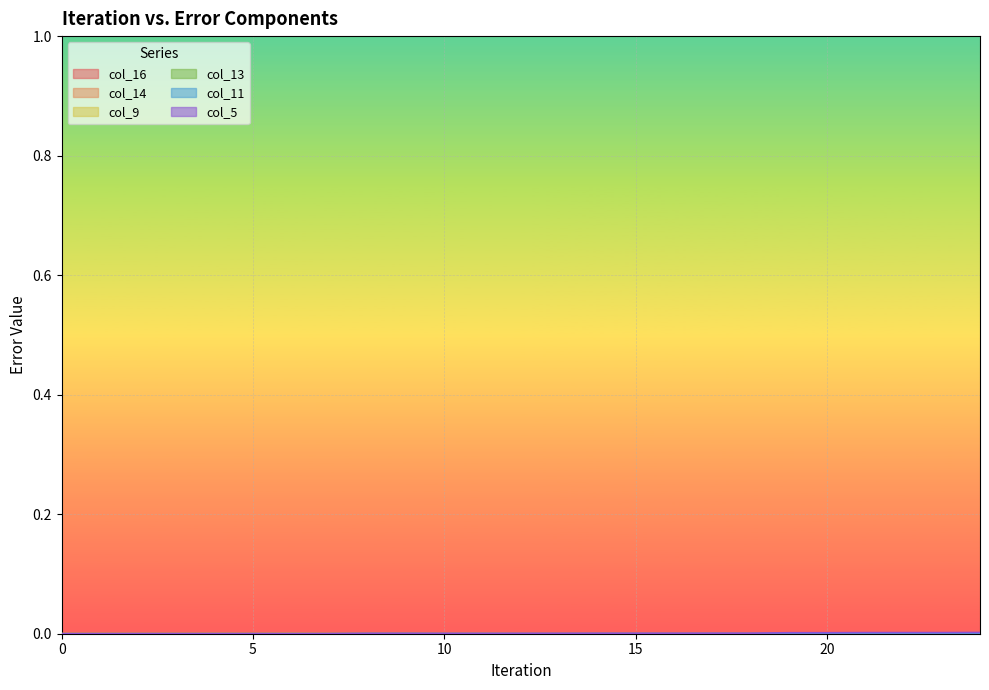

How many series are shown in this chart?

6